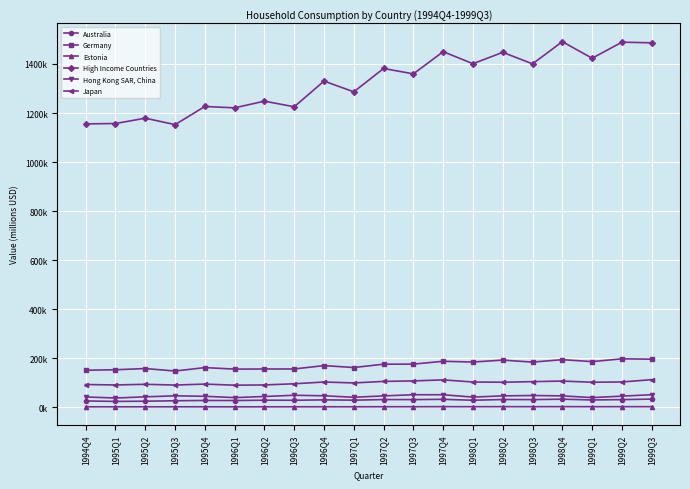

What position from the right is 1997Q1?

11